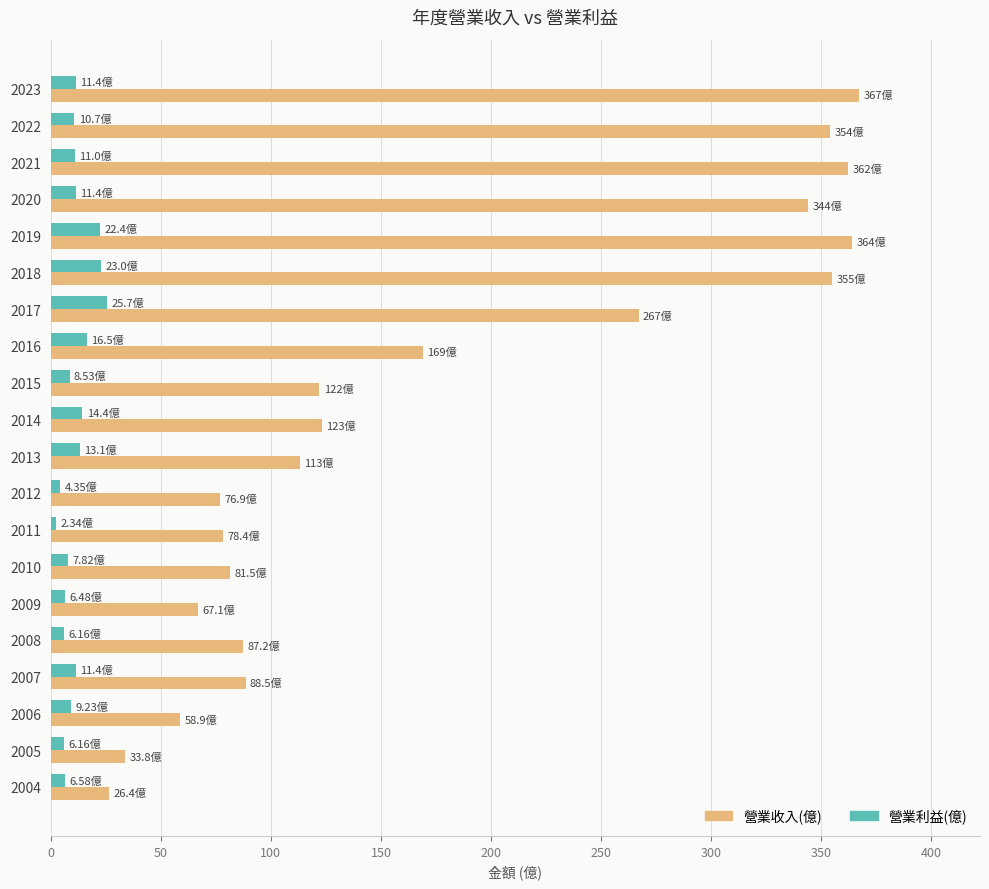

Which series has the largest total across all categories?

營業收入(億)